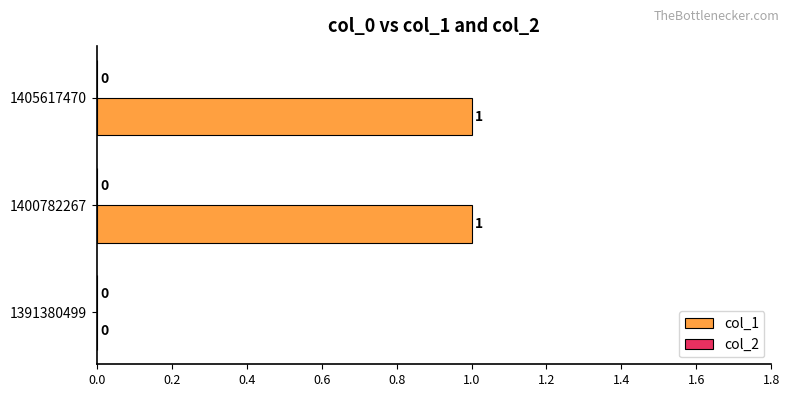

Reading bottom to top, transcribe all the data shown in this chart.

1391380499=0	1400782267=1	1405617470=1